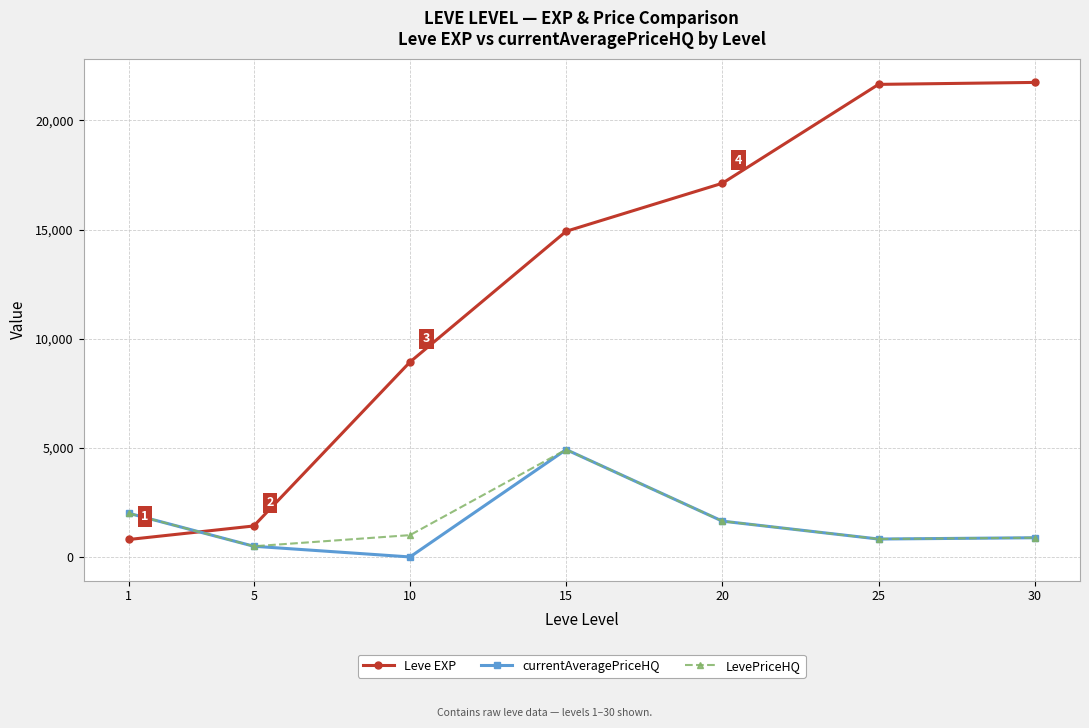

Which series changed the most between 1 and 15?

Leve EXP